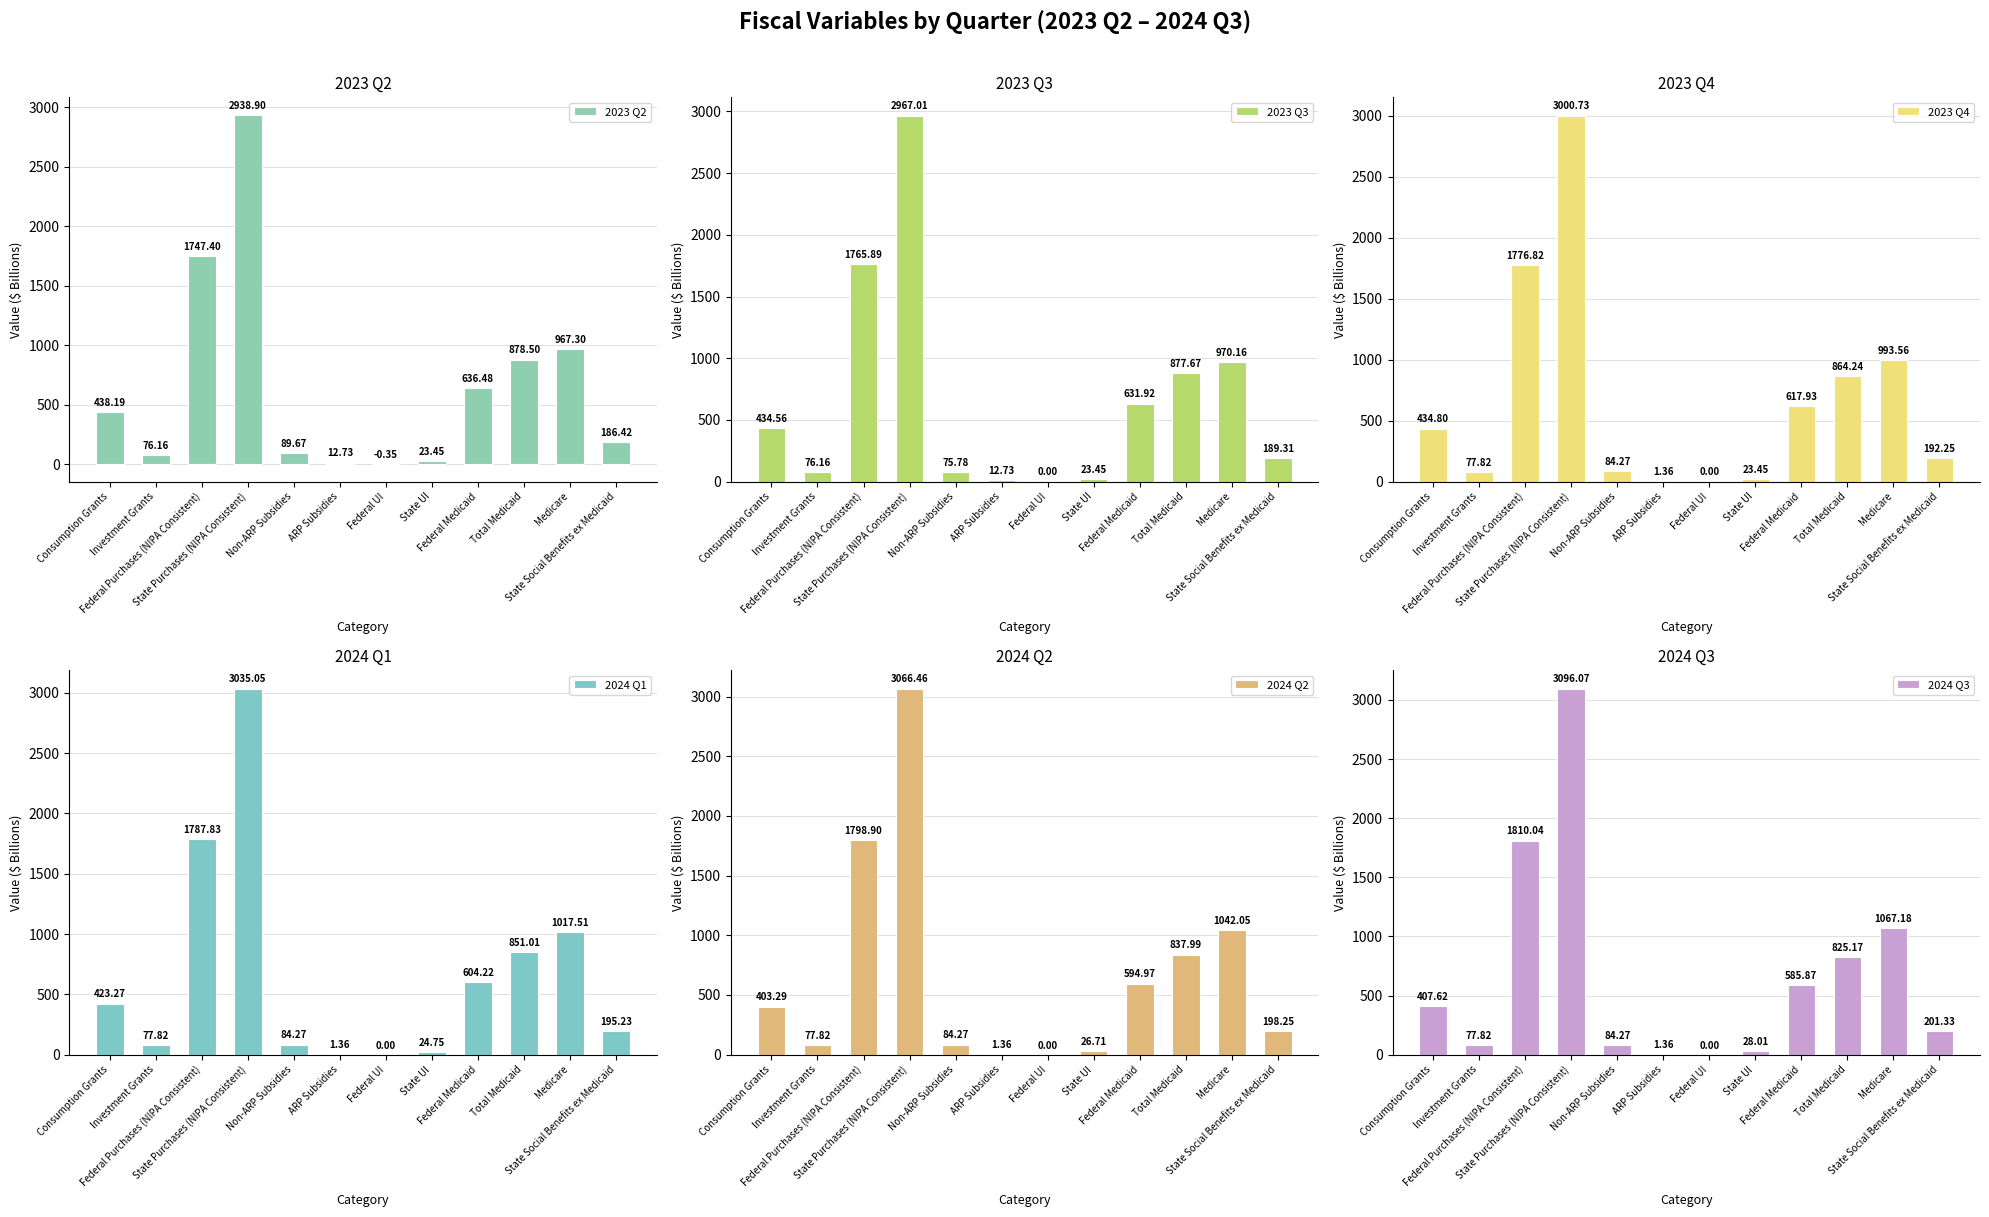

What is the sum of all 2023 Q3 values?

8024.6